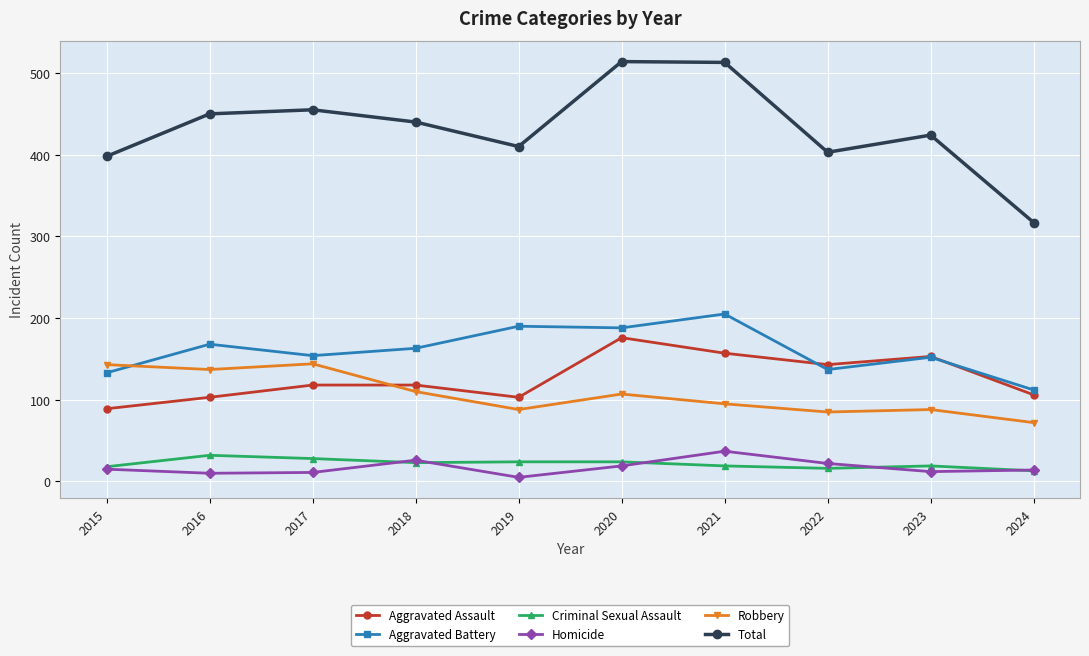

In Homicide, how many points are lower than both neighbors (excluding endpoints)?

3